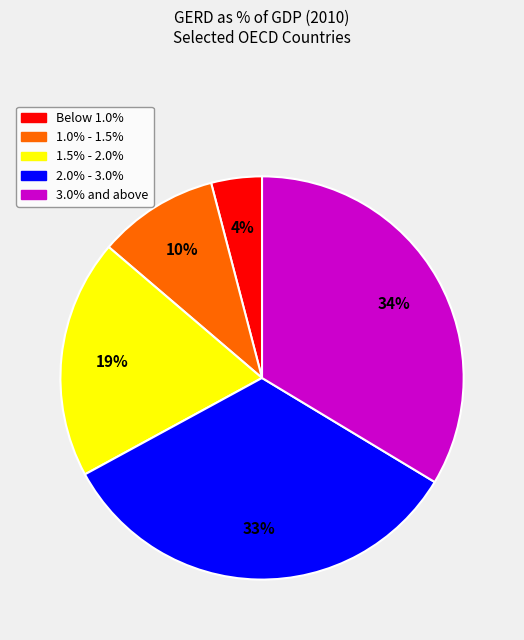

Approximately how many times larger is the value at Below 1.0% compared to 1.0% - 1.5%?

0.4